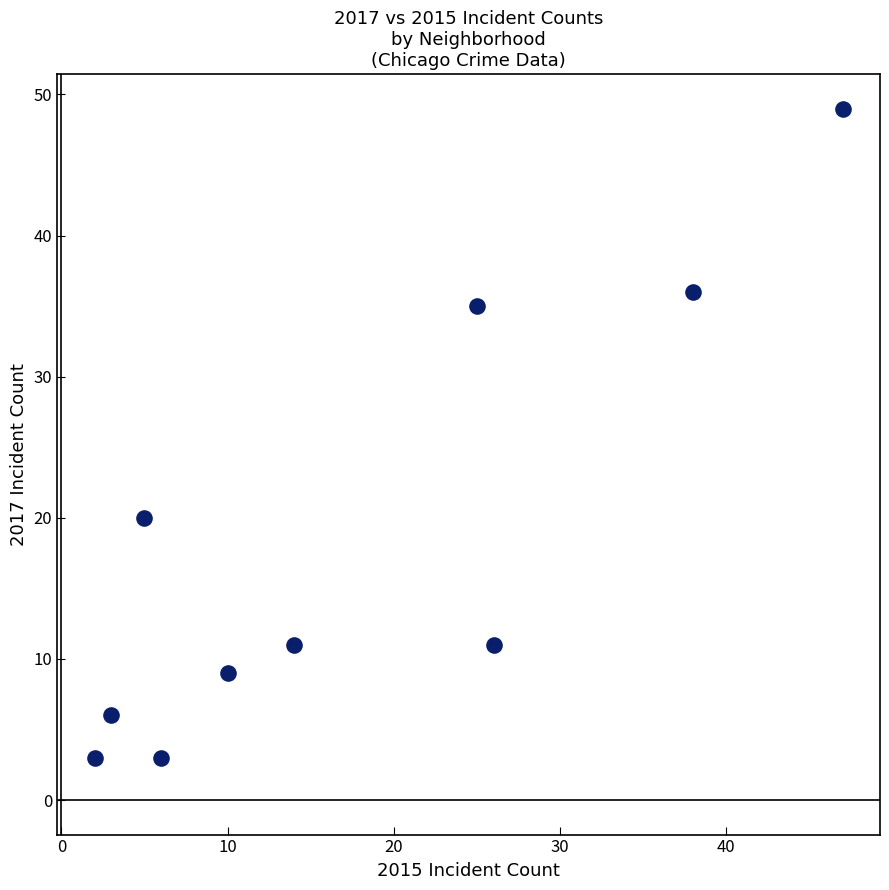

What Y value in the scatter plot is closest to 26?

20